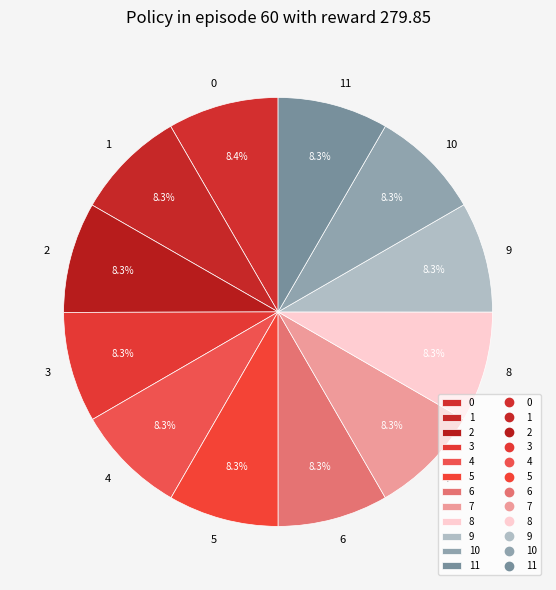

What percentage is the 0 slice, to the nearest percent?

8%